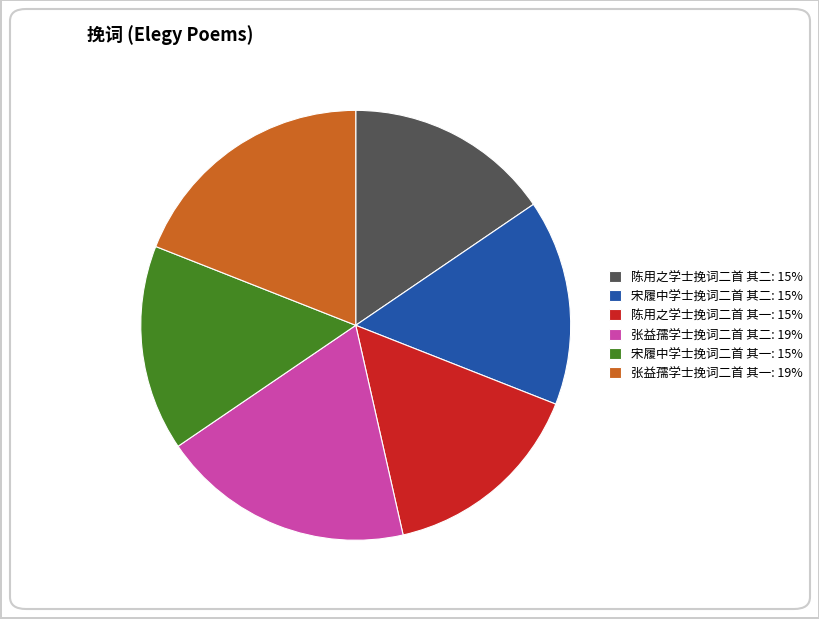

True or false: 陈用之学士挽词二首 其二: 15% accounts for 28% of the total.

False